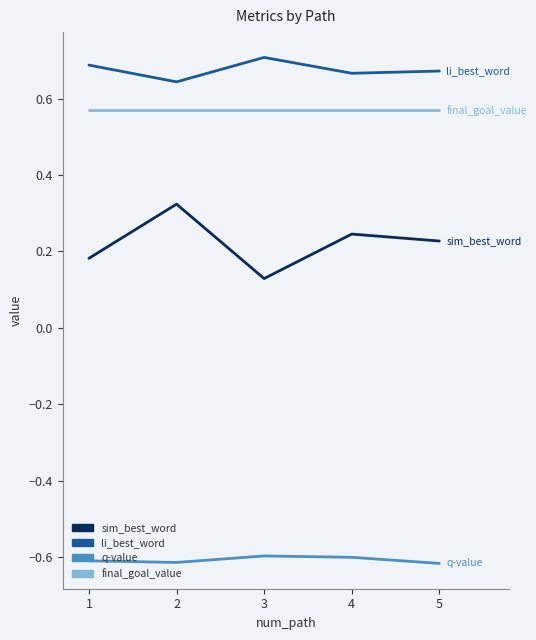

What is the total value across all series at 5?

0.9